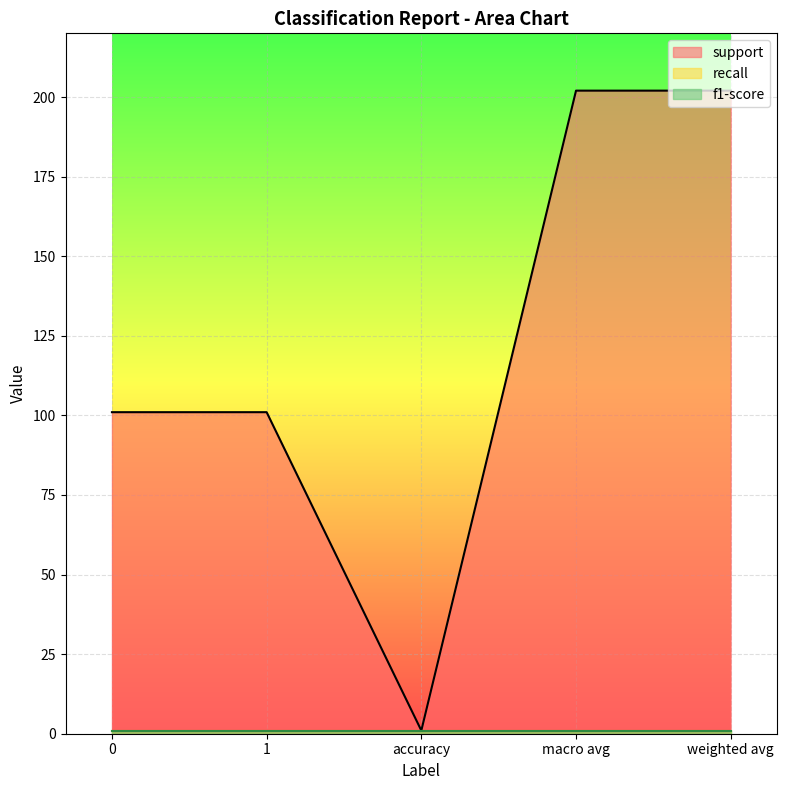

What is the label of the 1st point from the right?

weighted avg